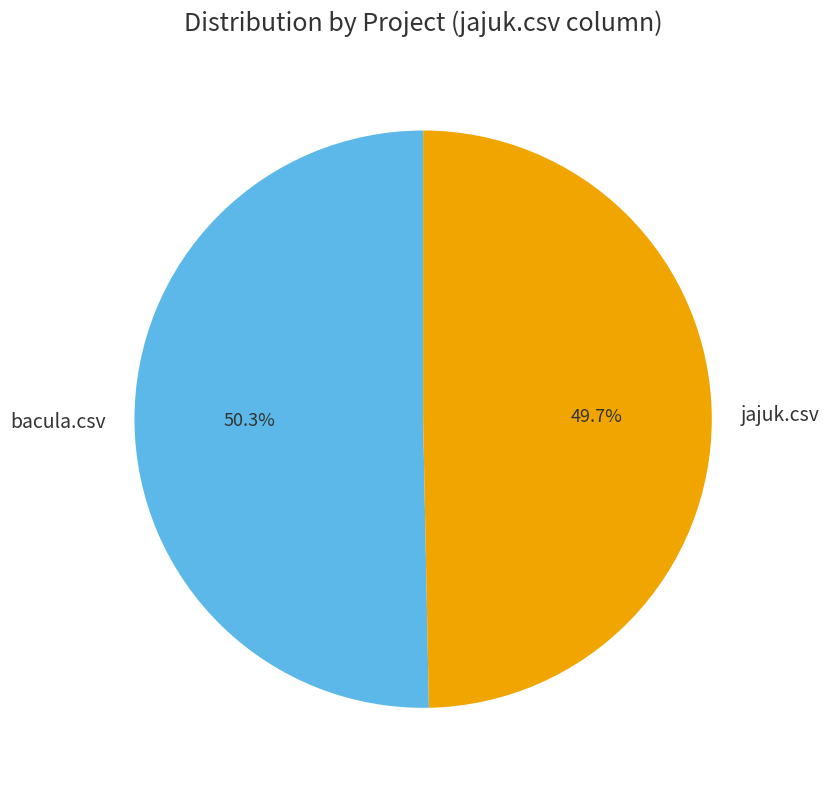

Between jajuk.csv and bacula.csv, which is larger?

bacula.csv